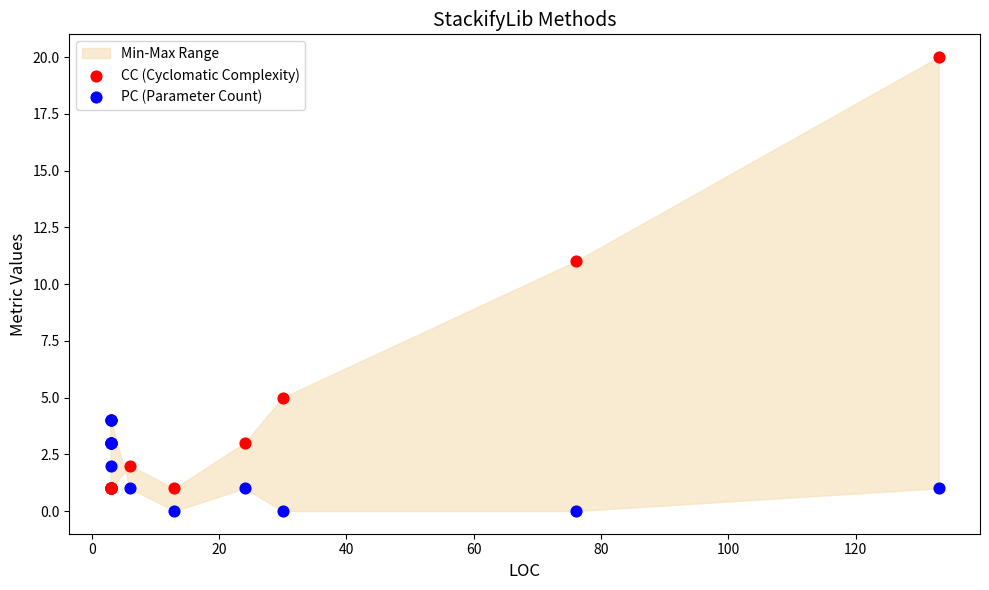

Which series contains the highest Y value?

CC (Cyclomatic Complexity)